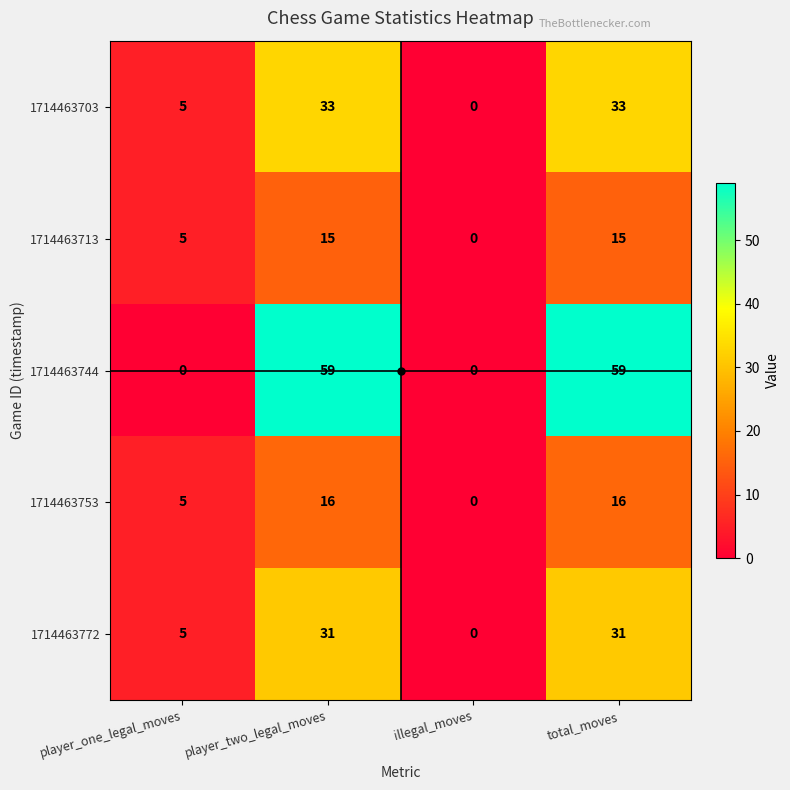

What is the difference between the second highest and minimum values in the 1714463713 series?

15